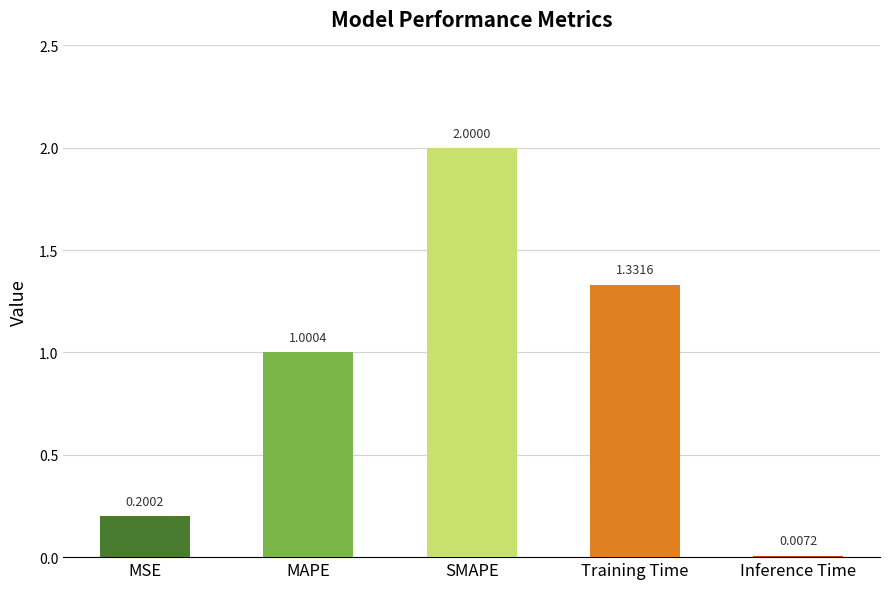

What position from the right is Inference Time?

1